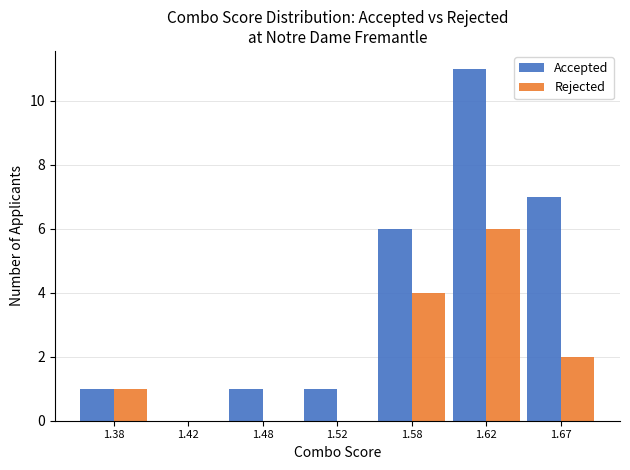

What is the sum of the Accepted values at 1.62 and 1.52?

12